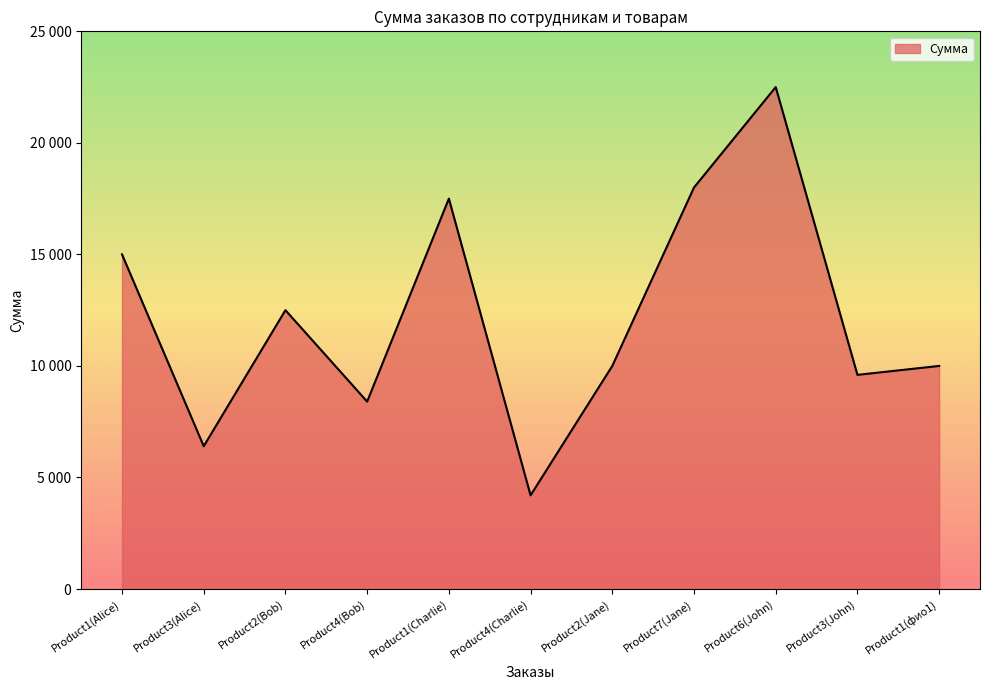

Is this an area chart (filled region under the line)?

Yes